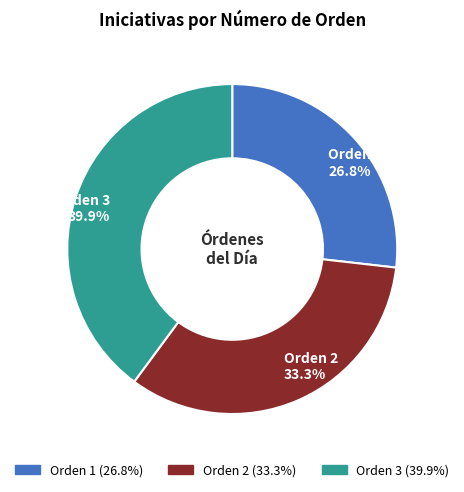

Count the number of slices in the pie.

3